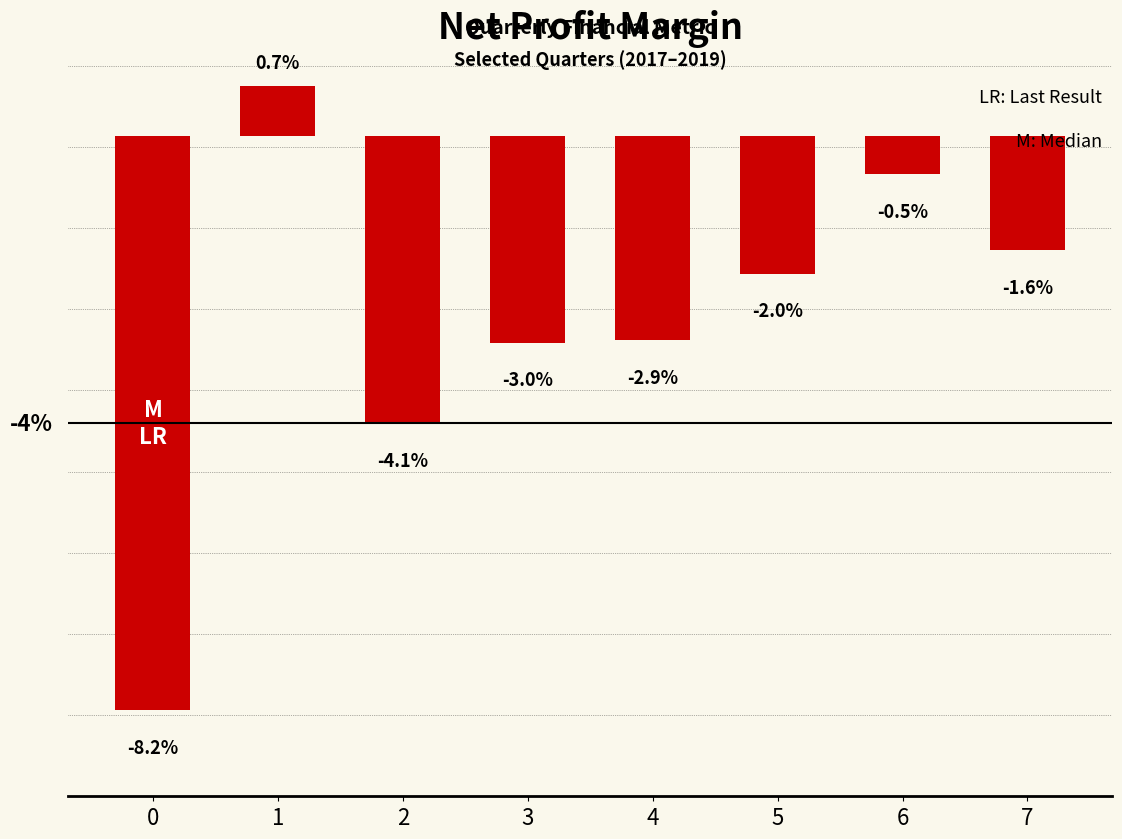

How many values are above zero?

1